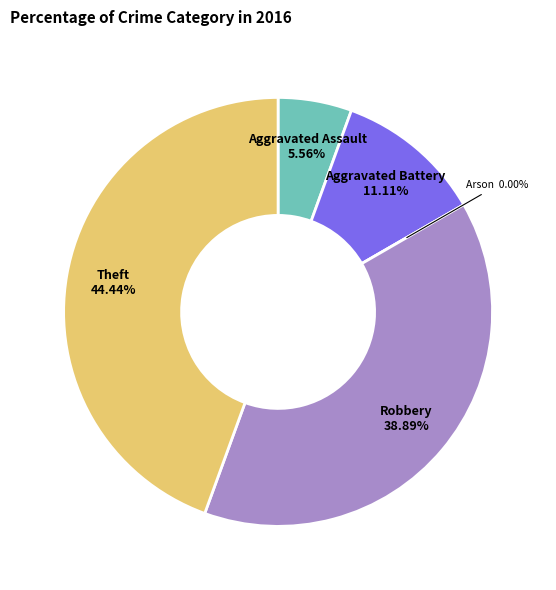

The Robbery slice represents 39% of the pie. True or false?

True